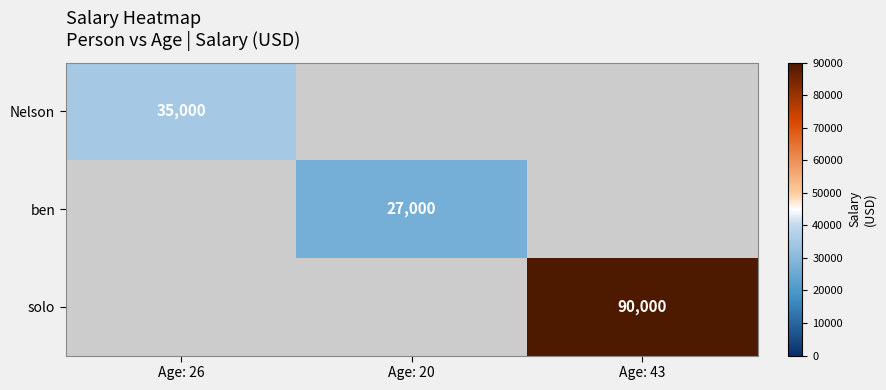

Is it true that solo equals 62234 at Age: 43?

False